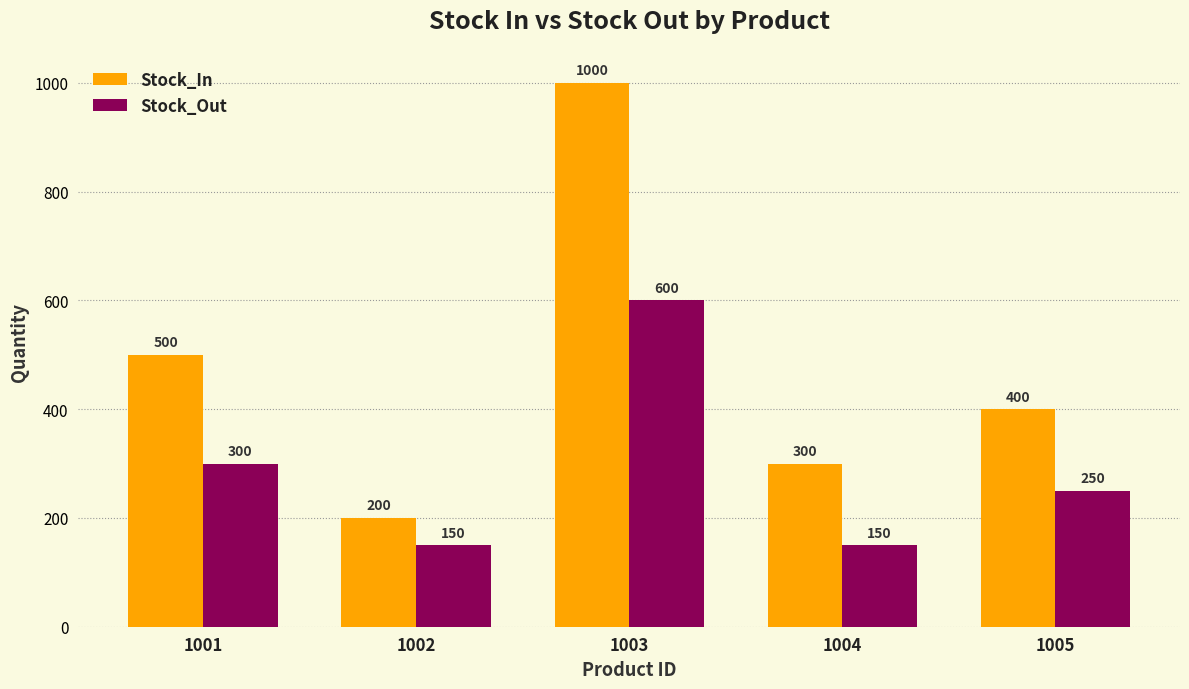

Reading right to left, what are all the values shown in this chart?

Stock_In: 400	300	1000	200	500
Stock_Out: 250	150	600	150	300